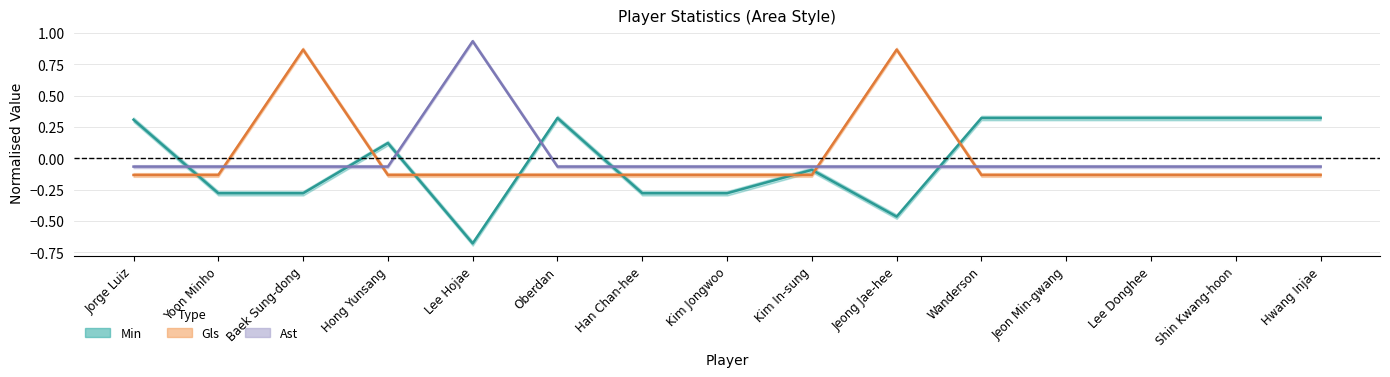

Where does the Min series first go above 0?

Jorge Luiz